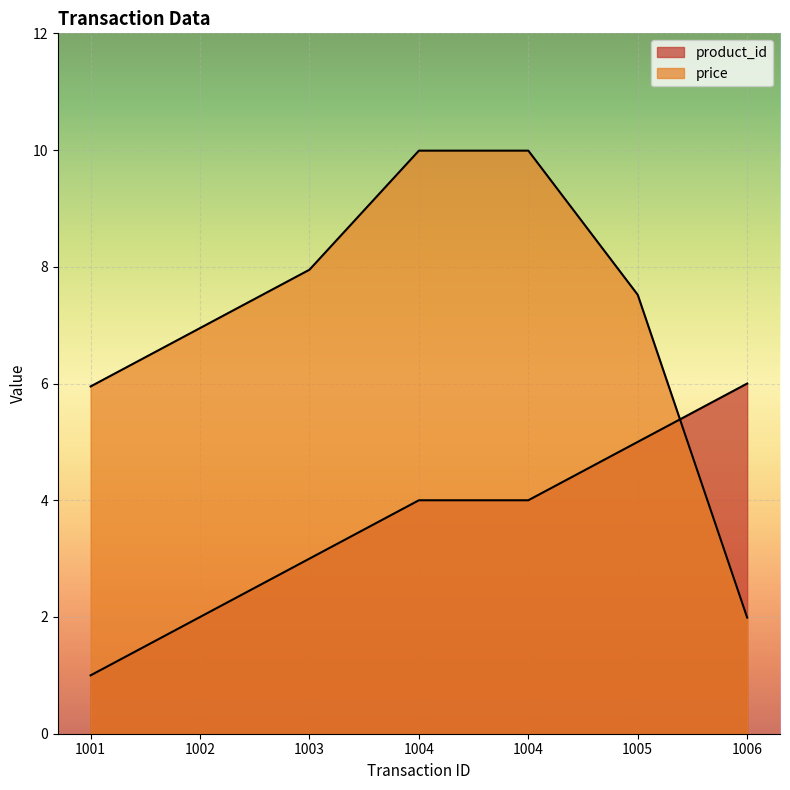

Reading left to right, list all the values displayed in this chart.

product_id: 1.0	2.0	3.0	4.0	4.0	5.0	6.0
price: 6.0	7.0	8.0	10.0	10.0	7.5	2.0